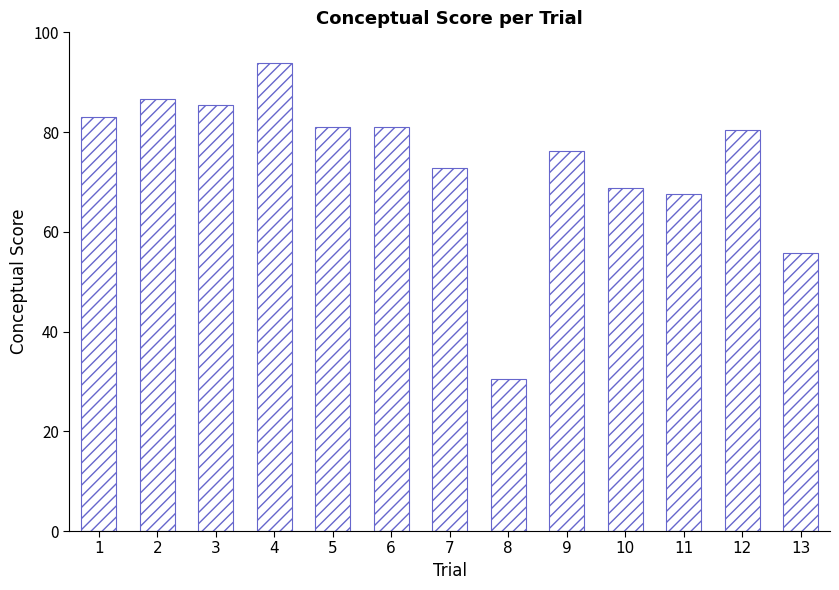

What is the value of the 13th bar from the left?

55.7